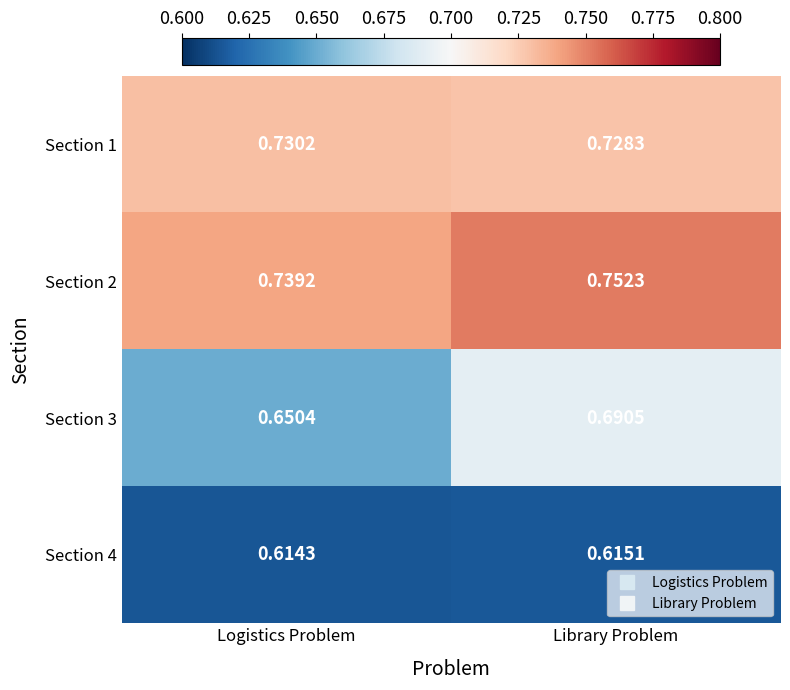

List the labels in order of Section 2 value, largest first.

Library Problem, Logistics Problem